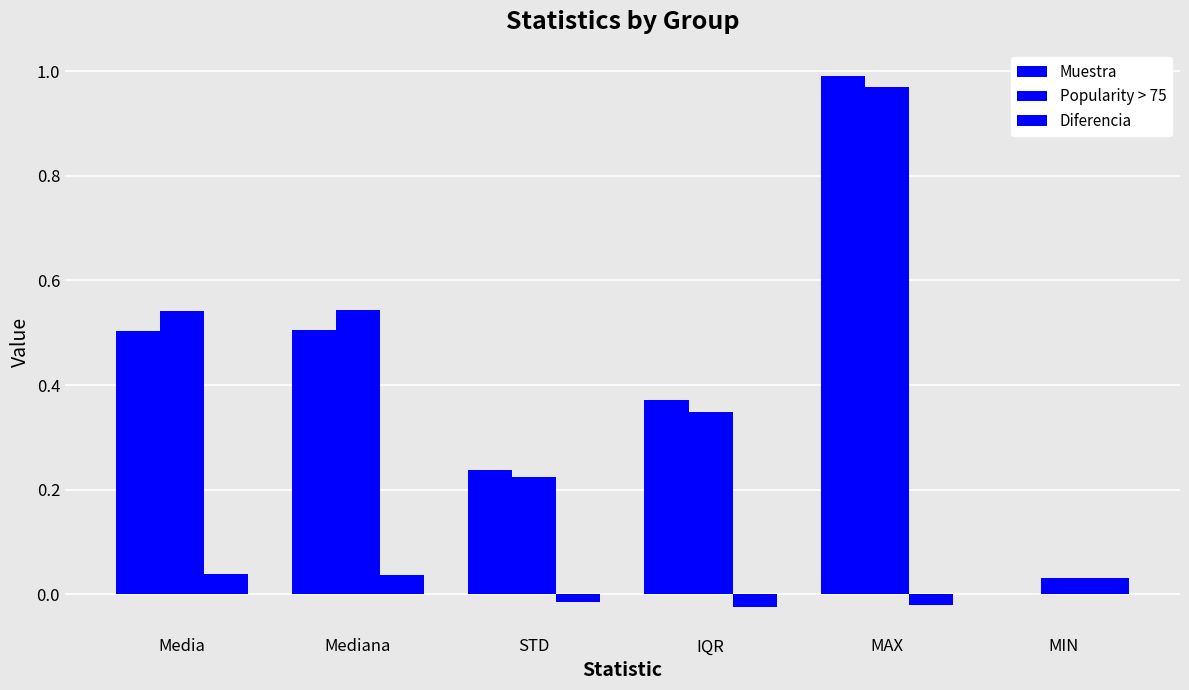

Which series has the widest spread of values?

Muestra